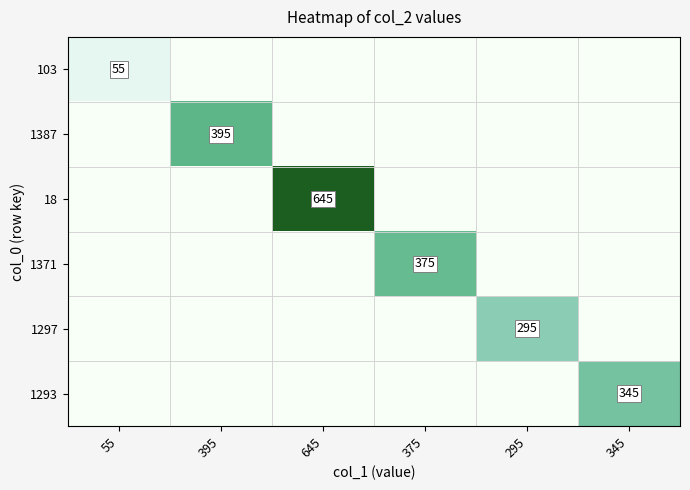

Which has a higher value, 375 or 345?

375